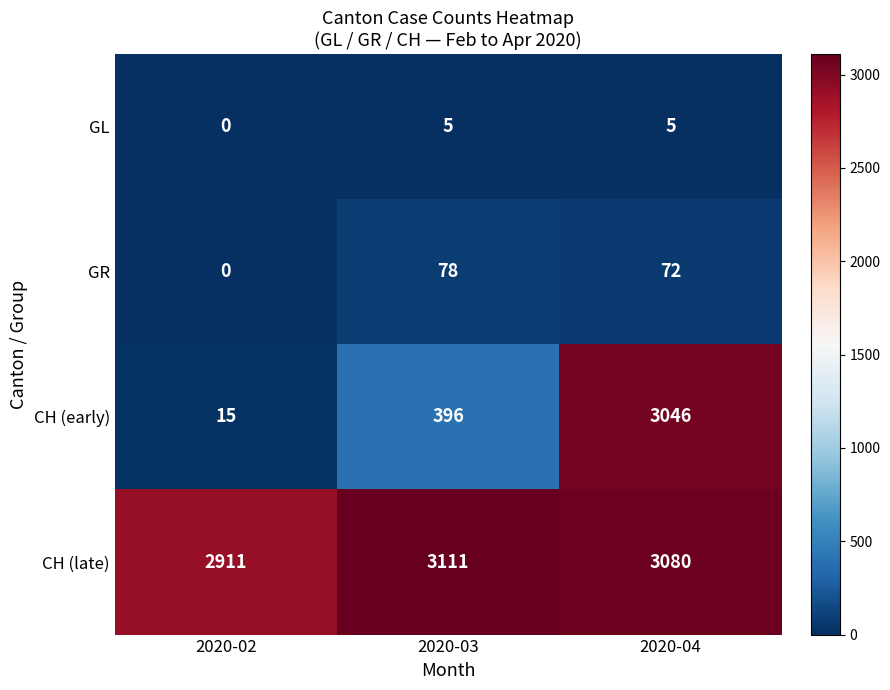

At which category is the sum across all series the highest?

2020-04